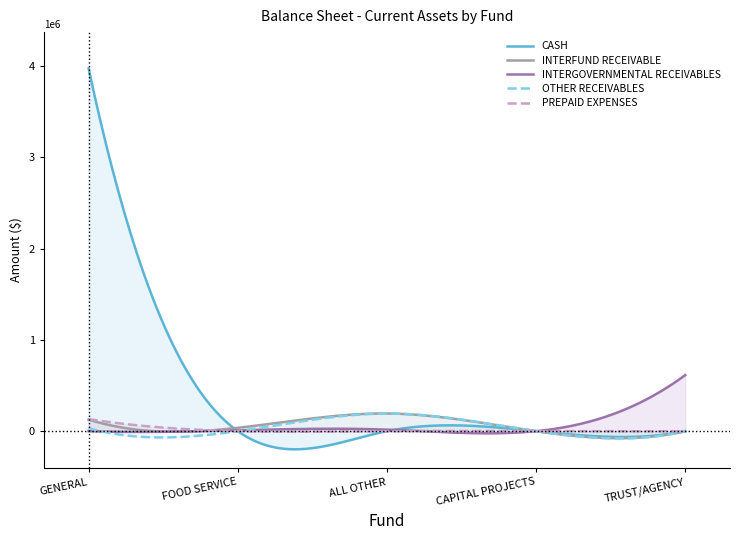

What is the sum of all INTERGOVERNMENTAL RECEIVABLES values?

640483